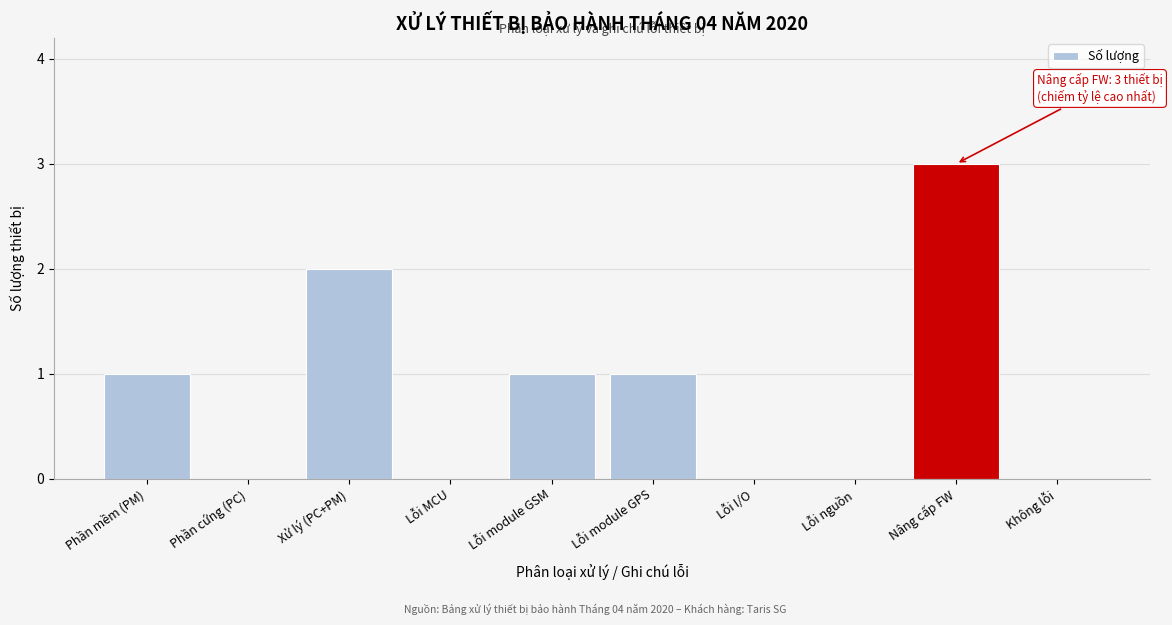

Reading left to right, transcribe all the data shown in this chart.

Phần mềm (PM)=1	Phần cứng (PC)=0	Xử lý (PC+PM)=2	Lỗi MCU=0	Lỗi module GSM=1	Lỗi module GPS=1	Lỗi I/O=0	Lỗi nguồn=0	Nâng cấp FW=3	Không lỗi=0